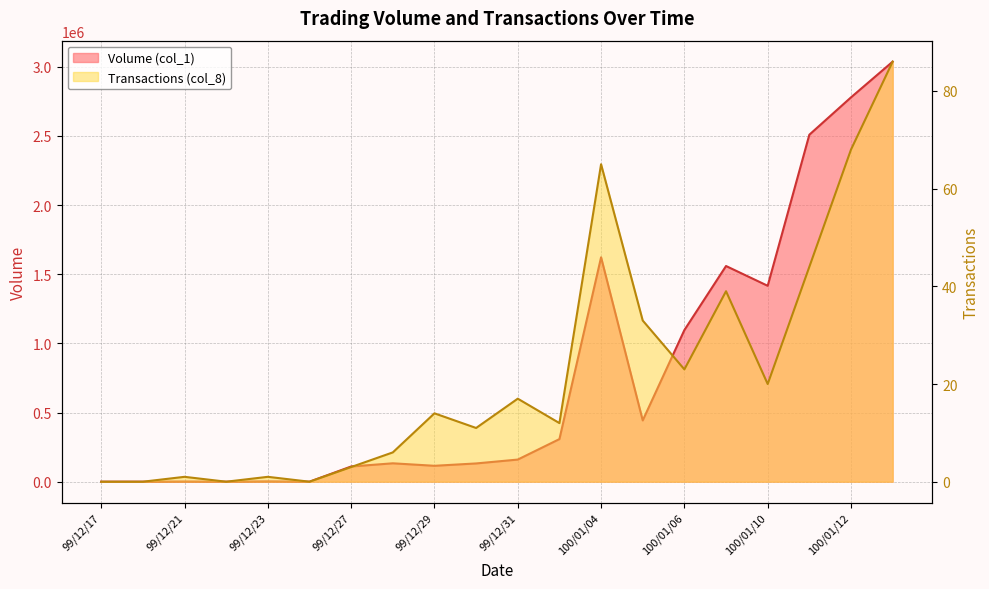

What is the sum of all Volume (col_1) values?

15419000